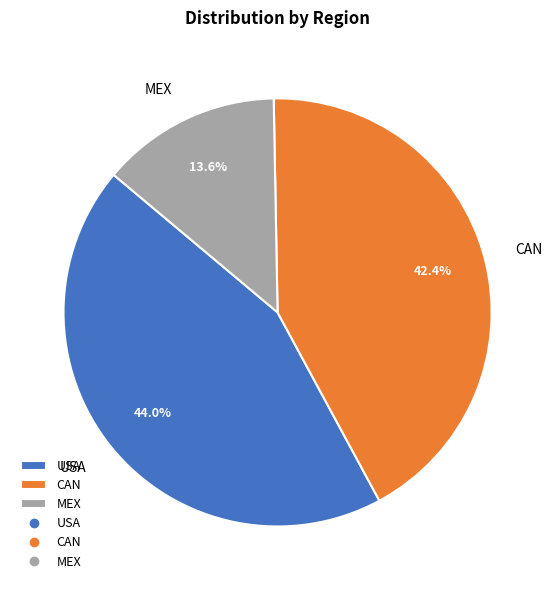

How many segments does this pie chart have?

3